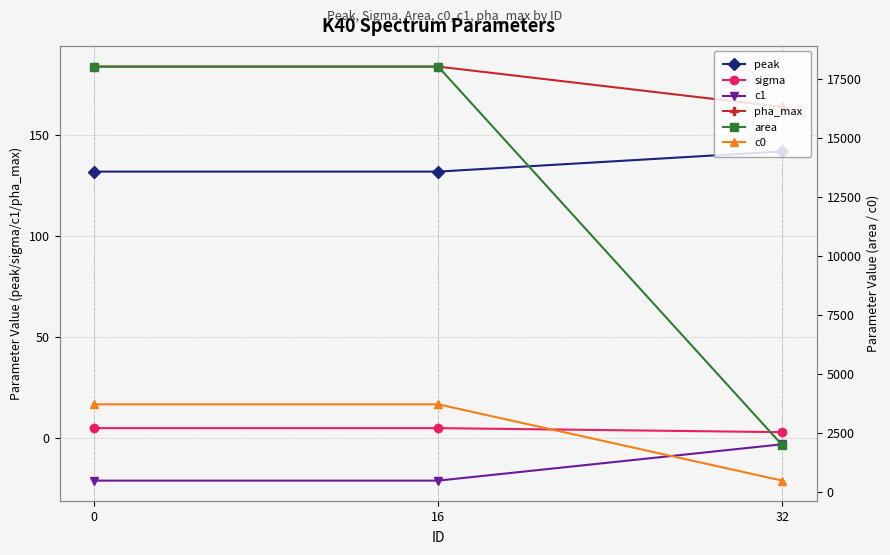

What is the smallest value displayed?

-21